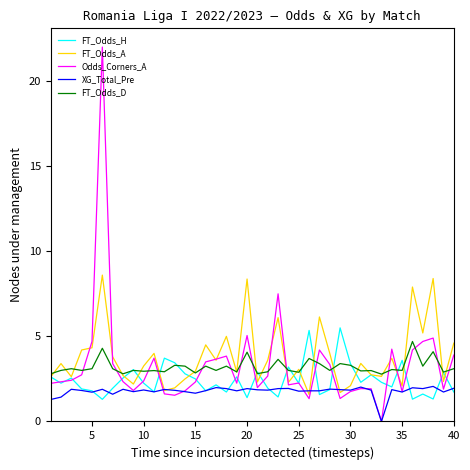

Which series has the largest range (max minus min)?

Odds_Corners_A